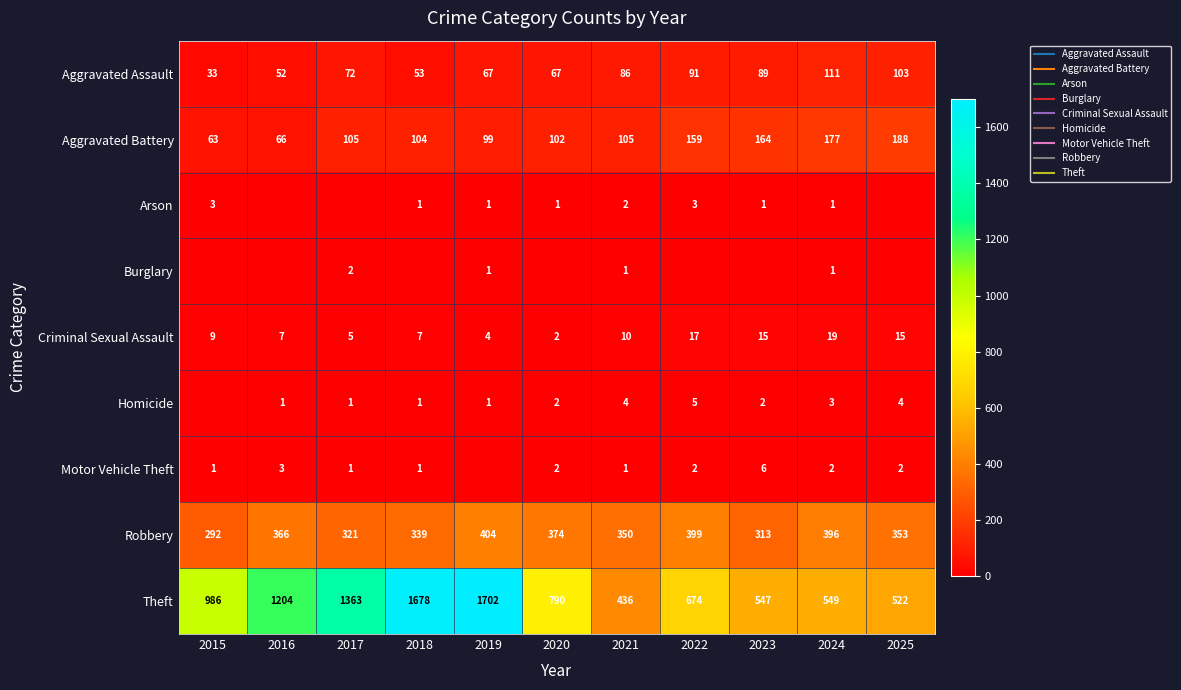

True or false: Criminal Sexual Assault has a value of 7 at 2018.

True